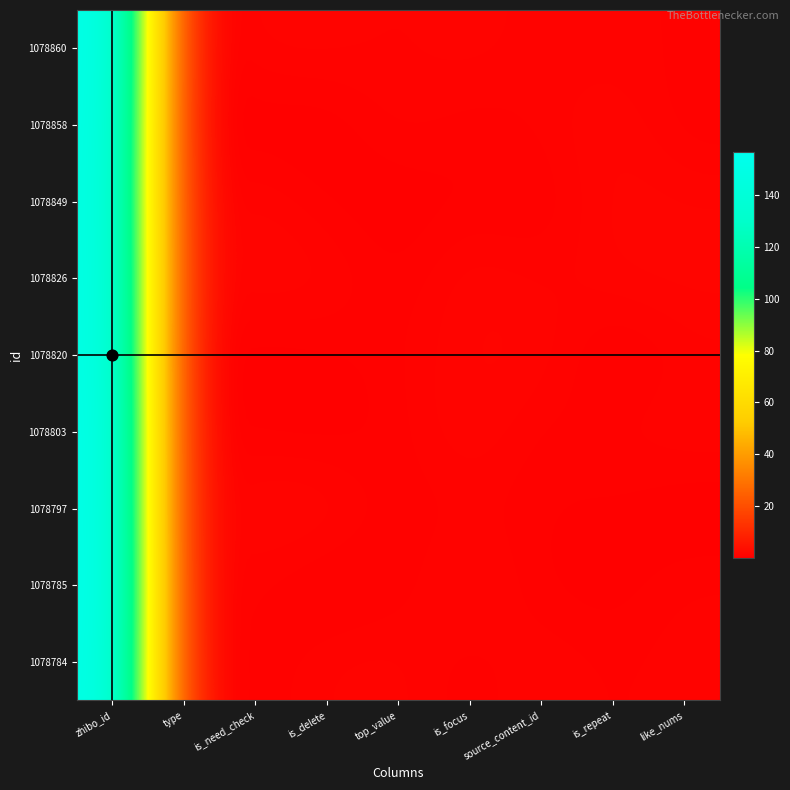

Reading left to right, extract all data points from this chart.

1078860: zhibo_id=155.1	type=0.2	is_need_check=1.4	is_delete=1.5	top_value=1.1	is_focus=1.5	source_content_id=1.0	is_repeat=1.0	like_nums=0.9
1078858: zhibo_id=153.7	type=0.1	is_need_check=0.2	is_delete=0.1	top_value=1.3	is_focus=0.6	source_content_id=1.0	is_repeat=1.8	like_nums=0.5
1078849: zhibo_id=152.3	type=0.8	is_need_check=1.5	is_delete=0.5	top_value=0.2	is_focus=0.6	source_content_id=0.3	is_repeat=1.9	like_nums=1.6
1078826: zhibo_id=153.6	type=1.3	is_need_check=1.7	is_delete=1.6	top_value=0.4	is_focus=1.8	source_content_id=1.1	is_repeat=1.6	like_nums=1.8
1078820: zhibo_id=153.6	type=0.6	is_need_check=0.2	is_delete=0.5	top_value=0.9	is_focus=1.6	source_content_id=1.7	is_repeat=0.0	like_nums=1.0
1078803: zhibo_id=155.6	type=0.8	is_need_check=0.4	is_delete=0.2	top_value=0.7	is_focus=1.9	source_content_id=0.6	is_repeat=1.0	like_nums=1.4
1078797: zhibo_id=155.2	type=0.7	is_need_check=1.9	is_delete=1.9	top_value=0.5	is_focus=1.0	source_content_id=0.6	is_repeat=0.6	like_nums=0.1
1078785: zhibo_id=156.4	type=1.2	is_need_check=1.0	is_delete=0.1	top_value=0.6	is_focus=1.8	source_content_id=0.5	is_repeat=0.3	like_nums=1.0
1078784: zhibo_id=154.4	type=2.0	is_need_check=0.5	is_delete=1.3	top_value=1.5	is_focus=0.5	source_content_id=1.5	is_repeat=0.7	like_nums=1.3